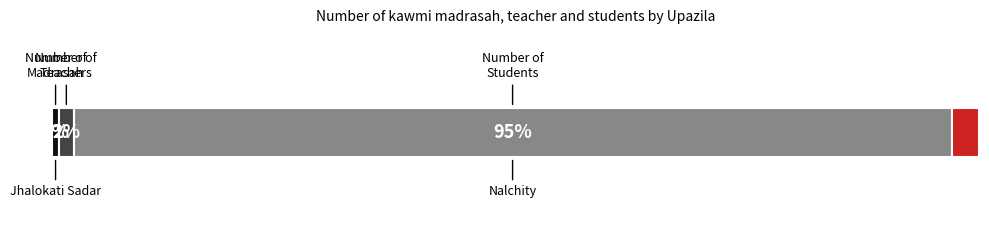

What is the label of the 4th bar from the right?

Jhalokati Sadar